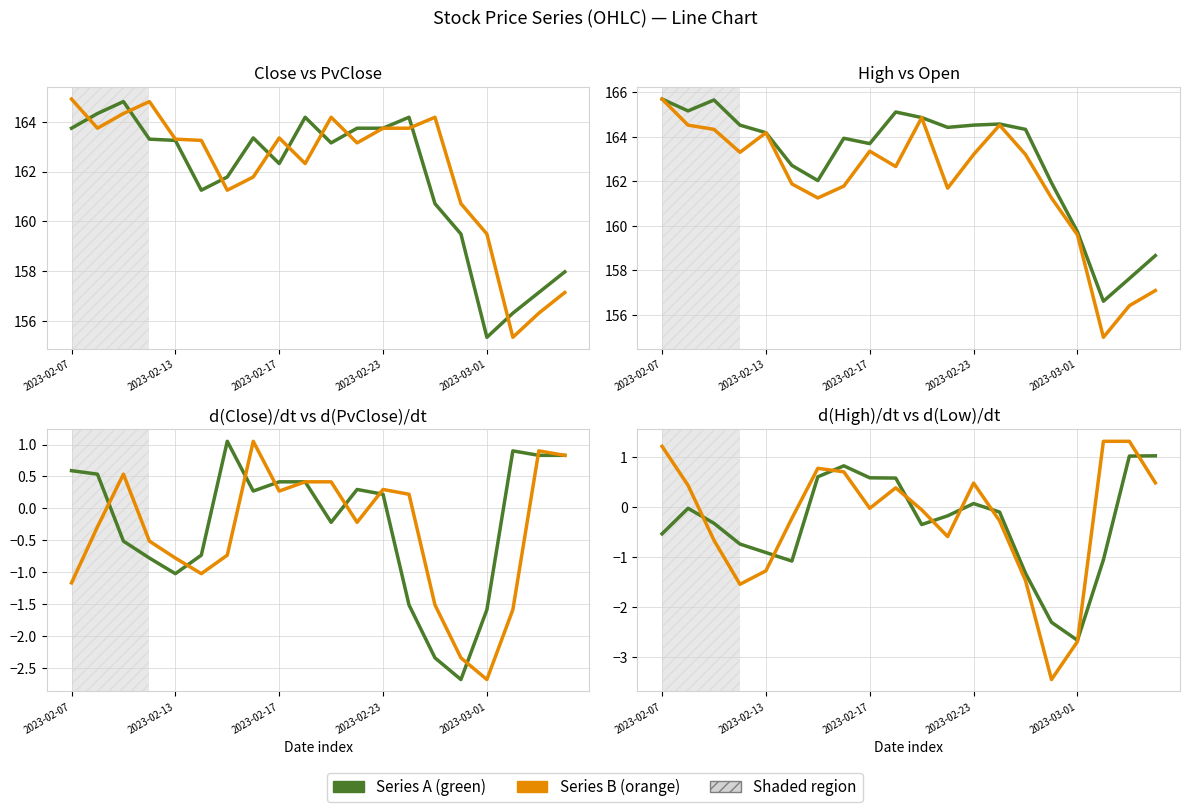

Reading right to left, what are all the values shown in this chart?

Close: 2023-03-06=158.0	2023-03-03=157.1	2023-03-02=156.3	2023-03-01=155.3	2023-02-28=159.5	2023-02-27=160.7	2023-02-24=164.2	2023-02-23=163.7	2023-02-22=163.7	2023-02-21=163.2	2023-02-20=164.2	2023-02-17=162.3	2023-02-16=163.3	2023-02-15=161.8	2023-02-14=161.2	2023-02-13=163.2	2023-02-10=163.3	2023-02-09=164.8	2023-02-08=164.3	2023-02-07=163.7
Open: 2023-03-06=157.1	2023-03-03=156.4	2023-03-02=155.0	2023-03-01=159.6	2023-02-28=161.2	2023-02-27=163.2	2023-02-24=164.5	2023-02-23=163.2	2023-02-22=161.7	2023-02-21=164.9	2023-02-20=162.7	2023-02-17=163.3	2023-02-16=161.8	2023-02-15=161.2	2023-02-14=161.9	2023-02-13=164.2	2023-02-10=163.3	2023-02-09=164.3	2023-02-08=164.5	2023-02-07=165.7
High: 2023-03-06=158.7	2023-03-03=157.6	2023-03-02=156.6	2023-03-01=159.7	2023-02-28=161.9	2023-02-27=164.3	2023-02-24=164.6	2023-02-23=164.5	2023-02-22=164.4	2023-02-21=164.9	2023-02-20=165.1	2023-02-17=163.7	2023-02-16=163.9	2023-02-15=162.0	2023-02-14=162.7	2023-02-13=164.2	2023-02-10=164.5	2023-02-09=165.7	2023-02-08=165.2	2023-02-07=165.7
PvClose: 2023-03-06=157.1	2023-03-03=156.3	2023-03-02=155.3	2023-03-01=159.5	2023-02-28=160.7	2023-02-27=164.2	2023-02-24=163.7	2023-02-23=163.7	2023-02-22=163.2	2023-02-21=164.2	2023-02-20=162.3	2023-02-17=163.3	2023-02-16=161.8	2023-02-15=161.2	2023-02-14=163.2	2023-02-13=163.3	2023-02-10=164.8	2023-02-09=164.3	2023-02-08=163.7	2023-02-07=164.9